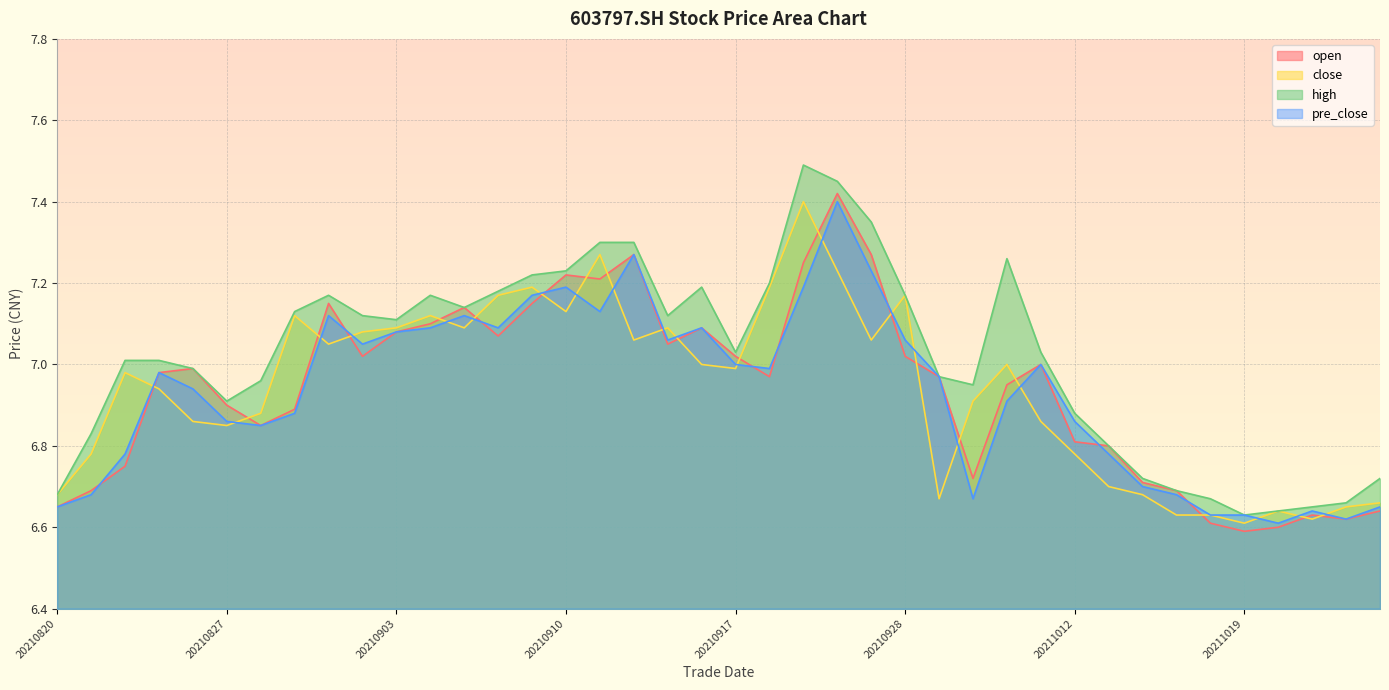

Between 20210820 and 20210917, which is larger?

20210917